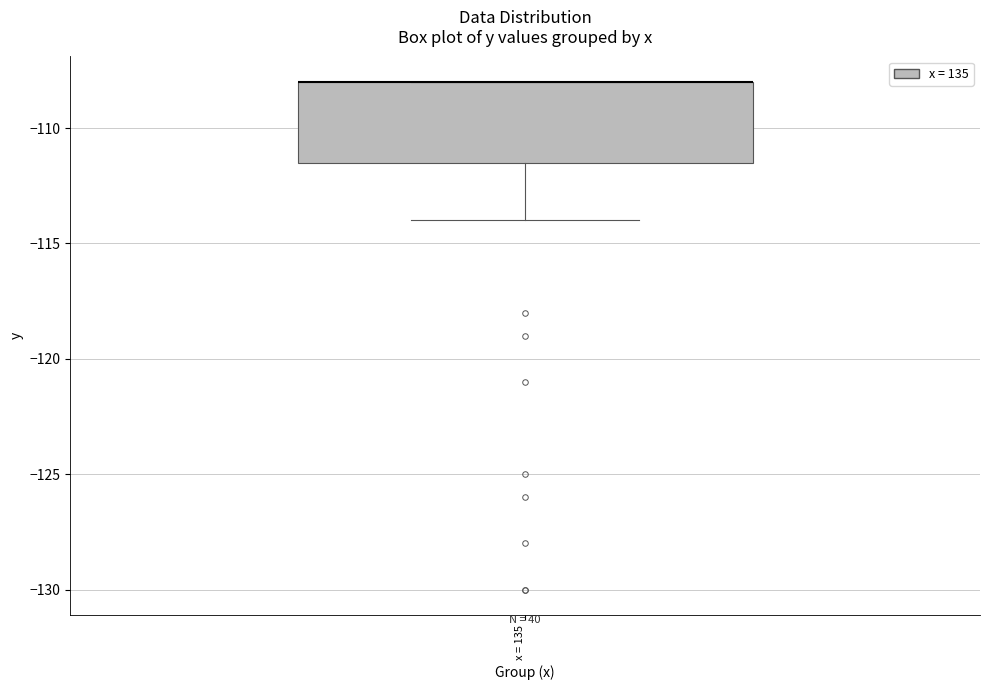

Read this box plot against the y-axis: the position of the median line, the range covered by the box, and the ends of both whiskers. The values are not printed on the chart, so give them approximately, as read against the axis.

median -108.0 (drawn on the box's upper edge), box -111.5 to -108.0, whiskers -114.0 to -108.0